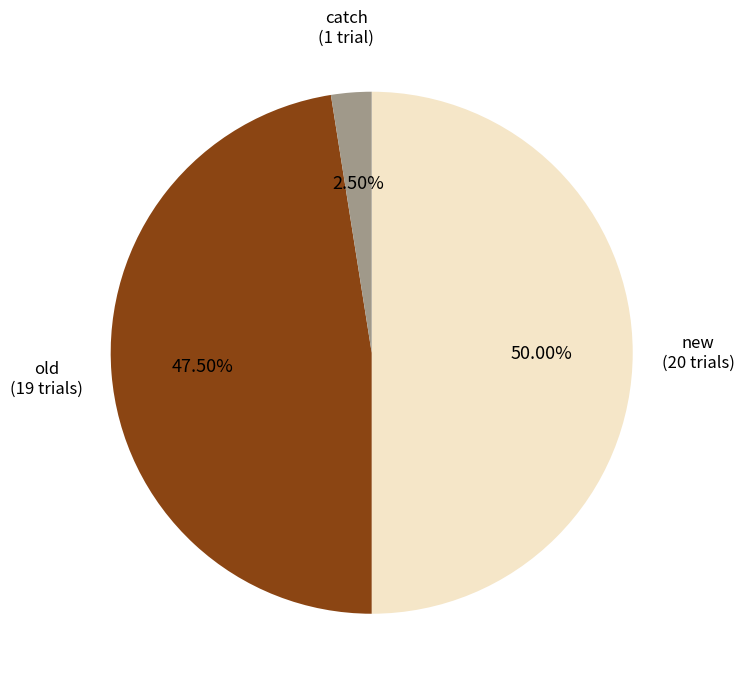

To the nearest percent, what percentage of the pie is new?

50%